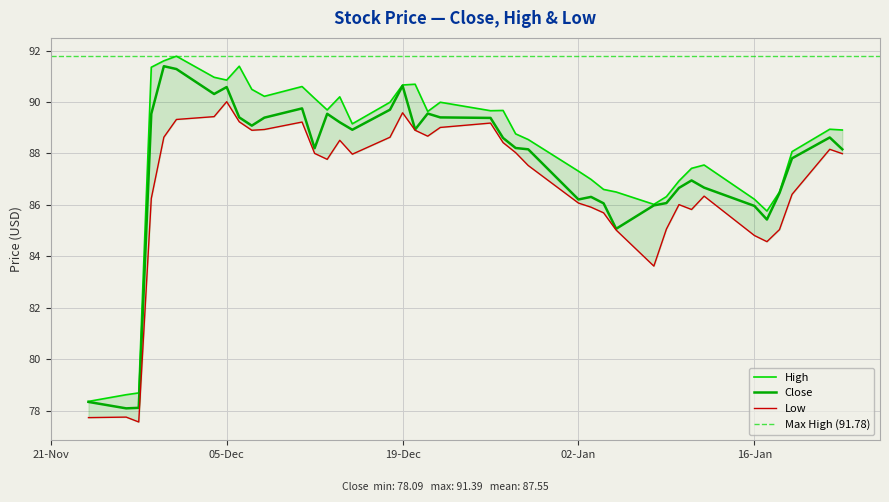

True or false: Low and High cross at least once.

False